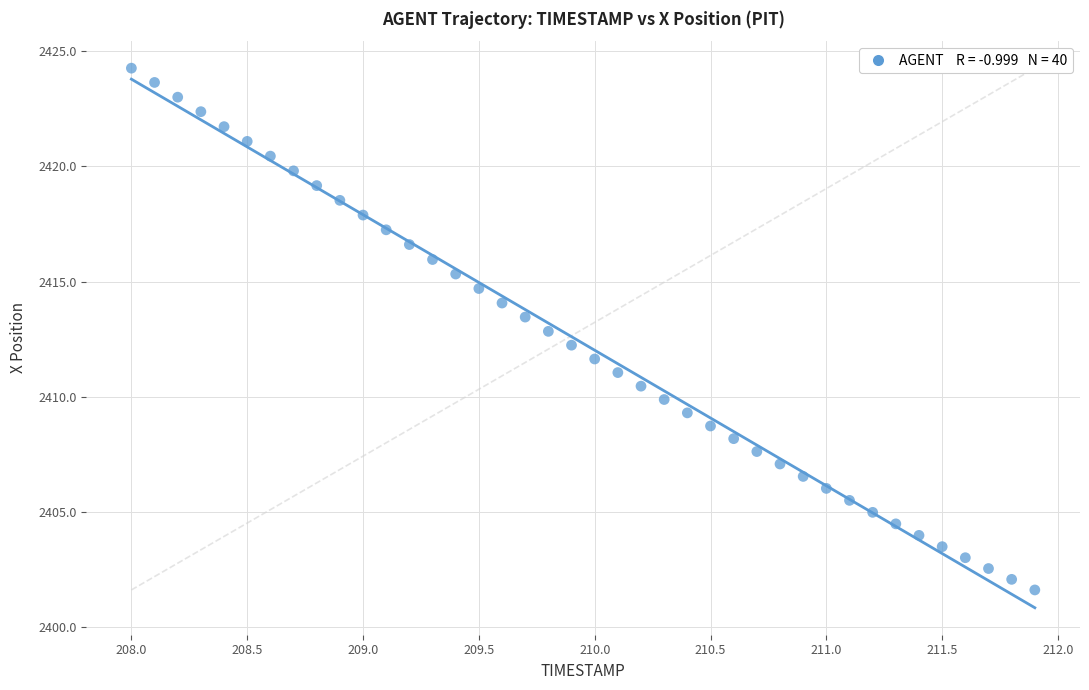

What is the range of X values (max minus min)?

3.9